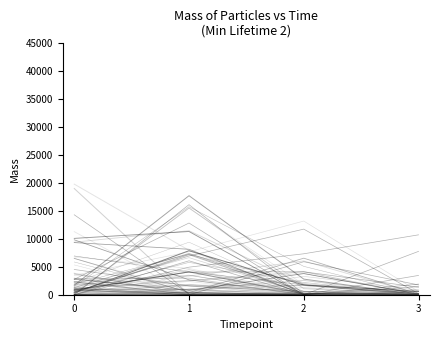

Where is the first local maximum?

2